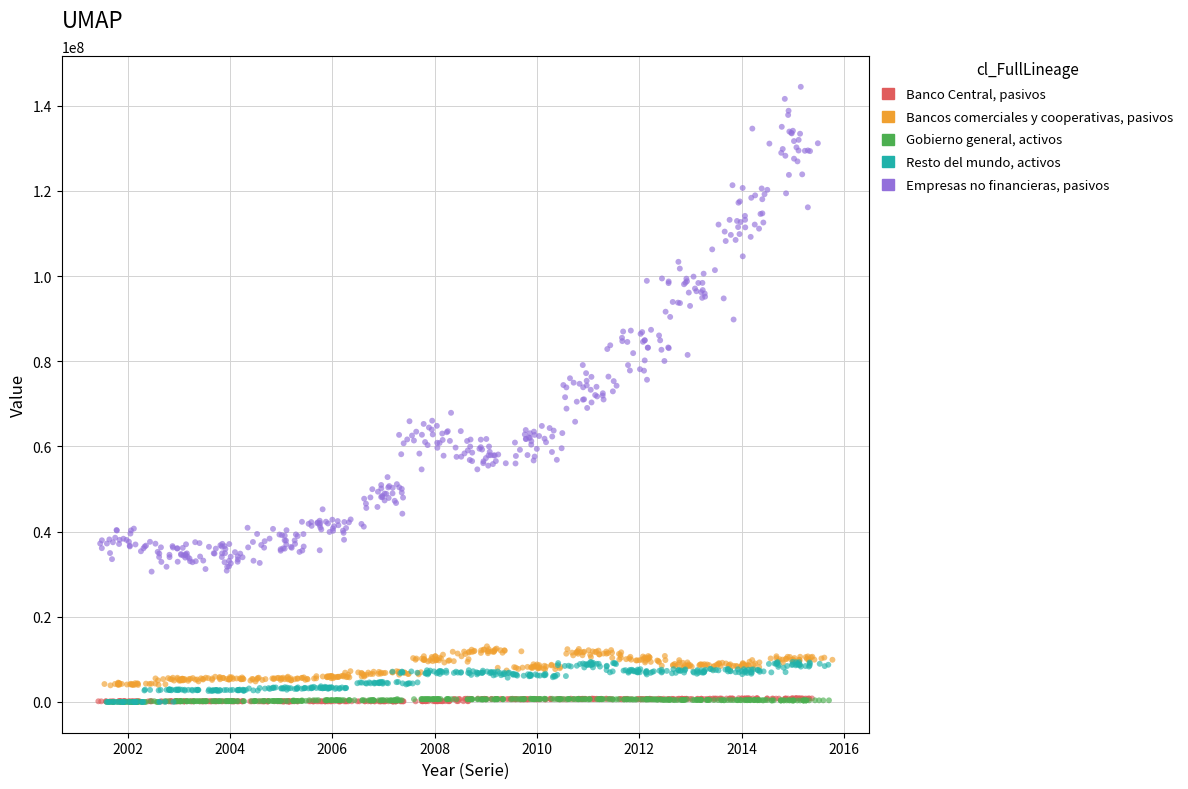

Which series has the largest Y range (max minus min)?

Empresas no financieras, pasivos